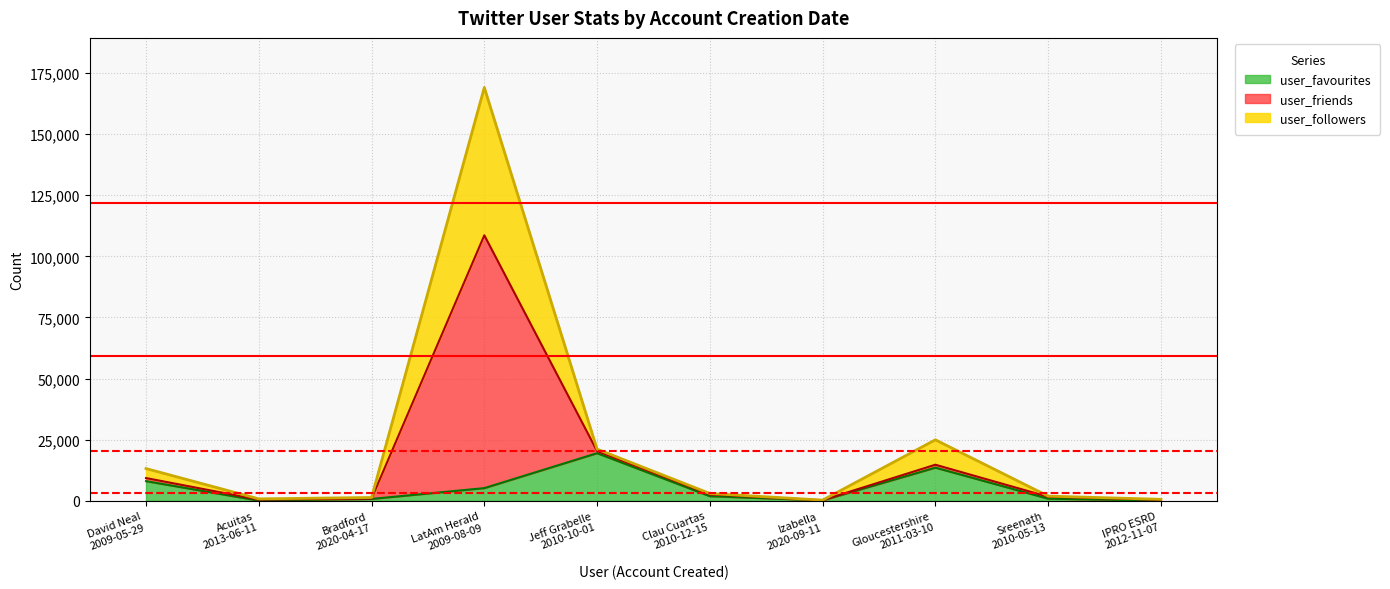

What position from the left is Bradford
2020-04-17?

3